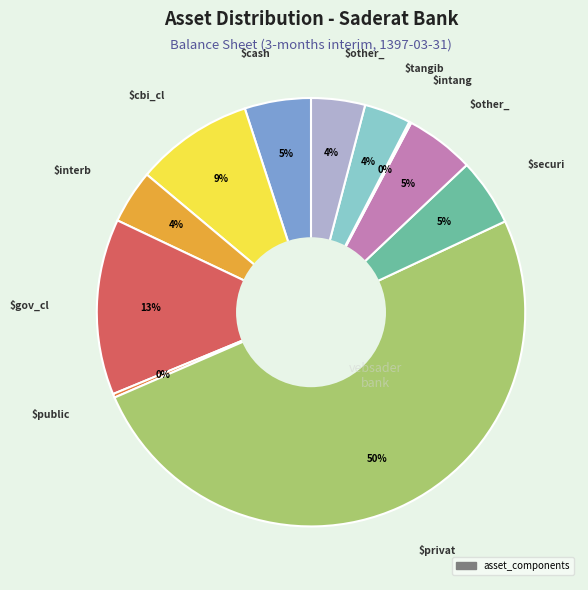

To the nearest percent, what is the average slice percentage?

9%